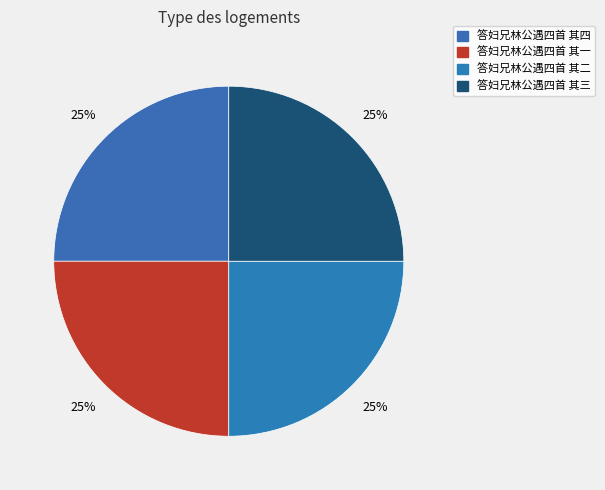

Approximately how many times larger is the value at 答妇兄林公遇四首 其一 compared to 答妇兄林公遇四首 其三?

1.0